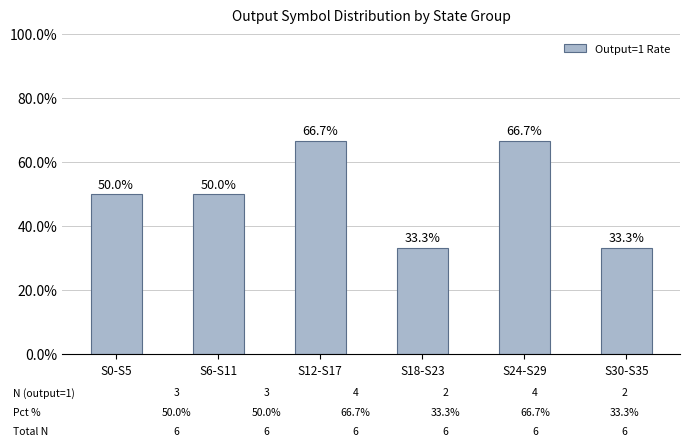

Does the chart contain any negative values?

No